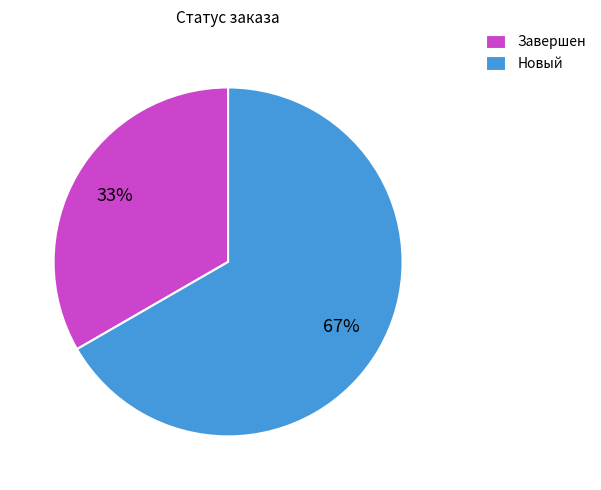

Approximately how many times larger is the value at Новый compared to Завершен?

2.0